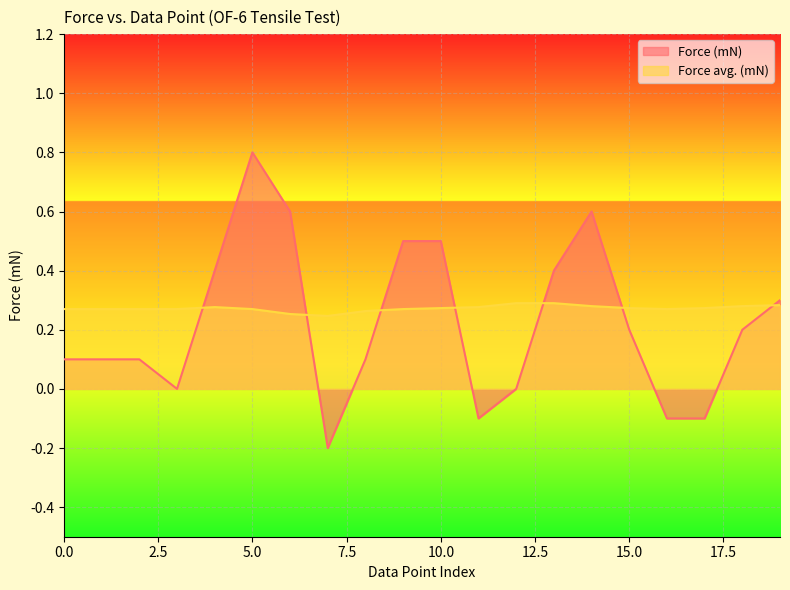

Which series has the widest spread of values?

Force (mN)